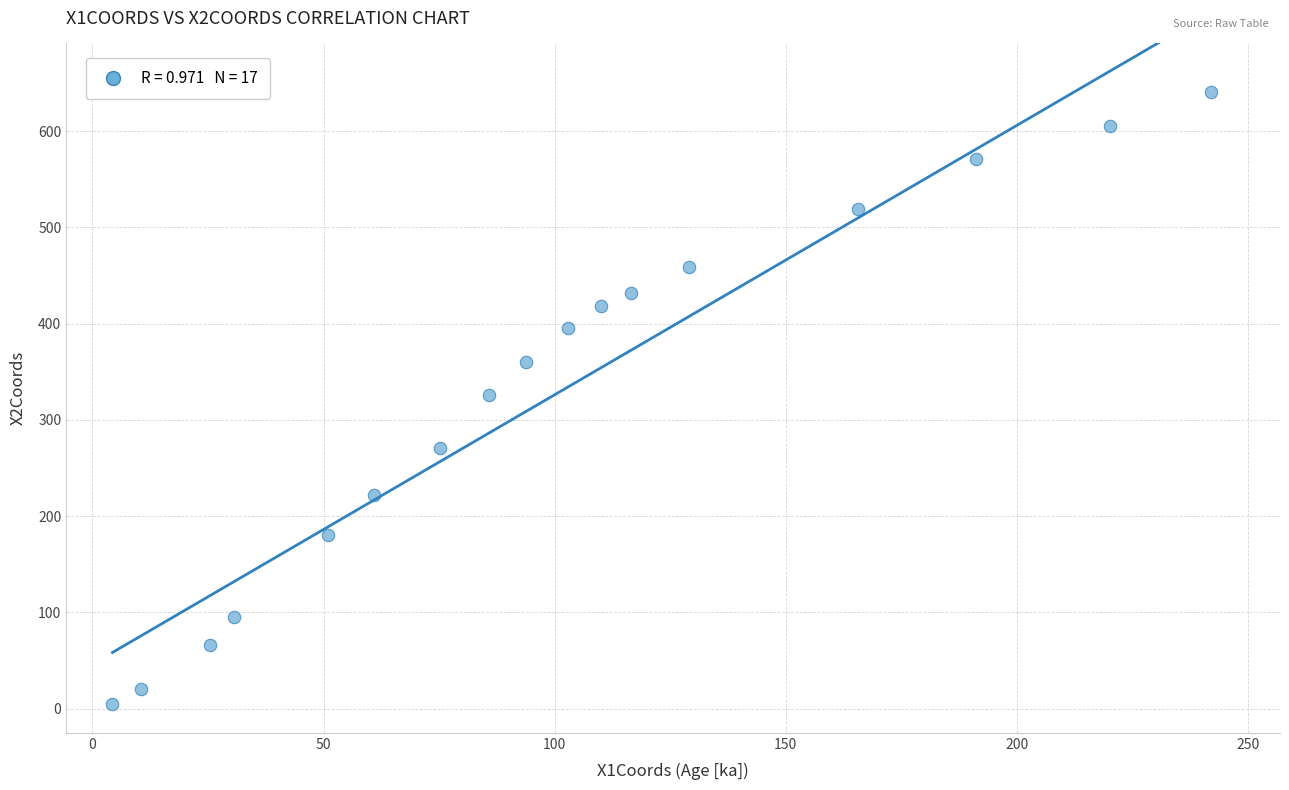

What is the range of Y values (max minus min)?

636.1